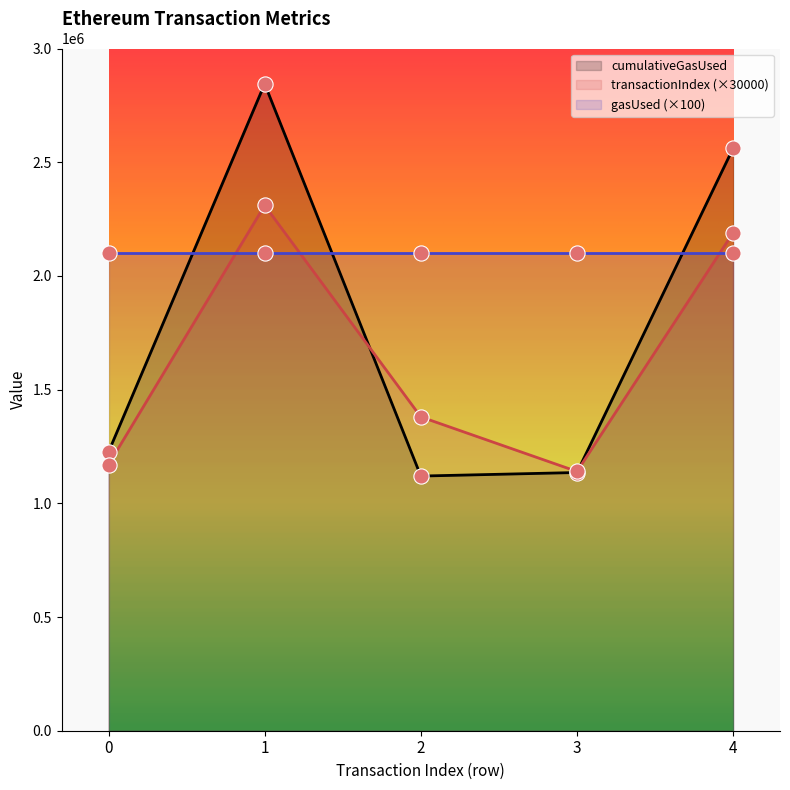

What is the minimum value for cumulativeGasUsed?

1119842